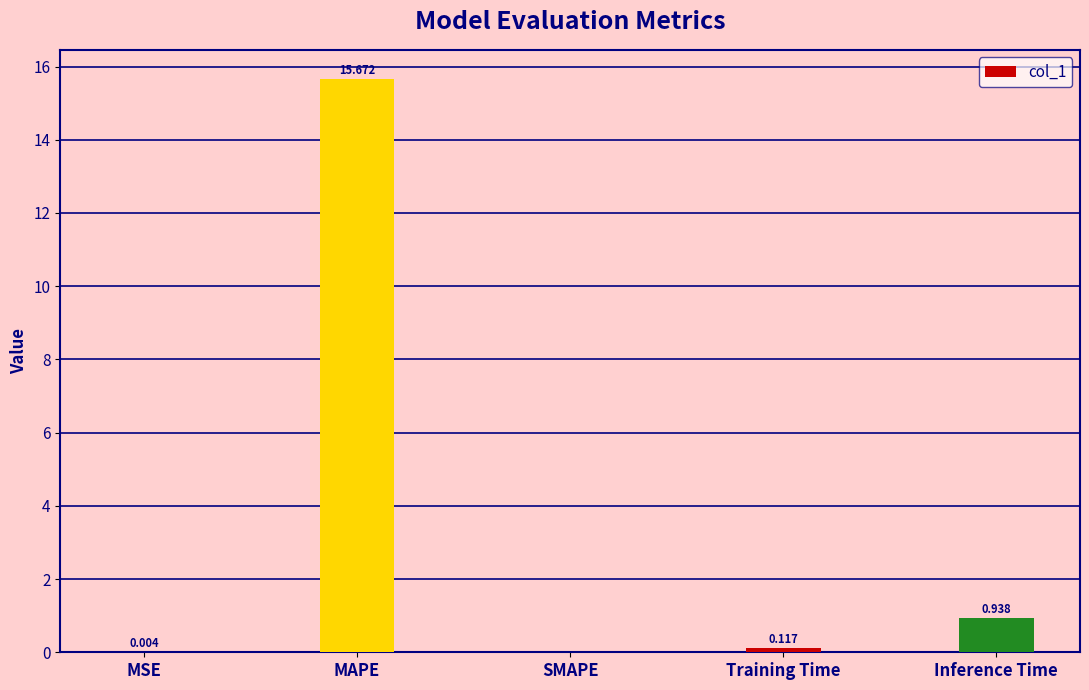

Where is the data nearest to the value 7?

Inference Time